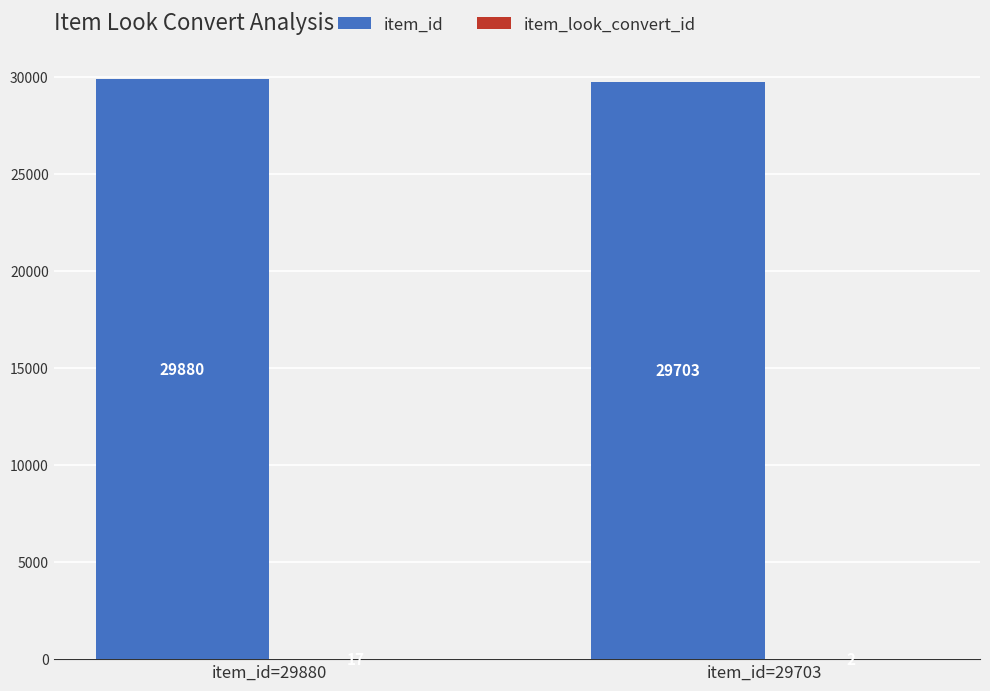

What is the spread (max minus min) of values at item_id=29703?

29701